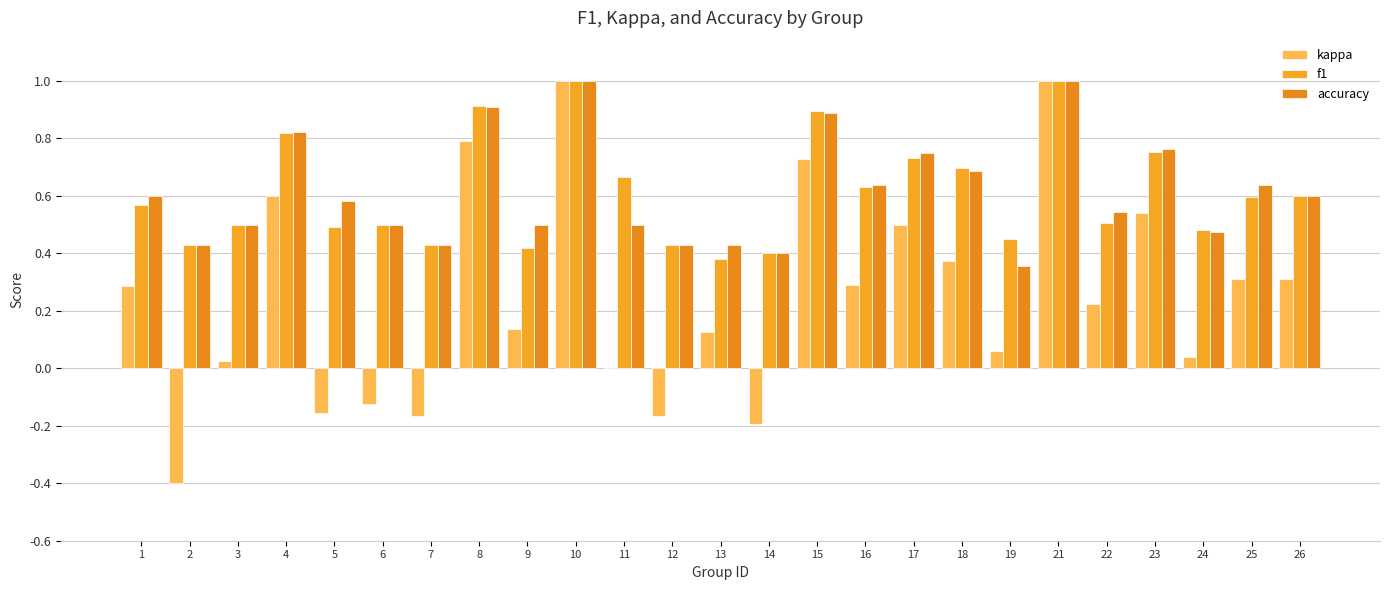

How many categories are shown in the chart?

25